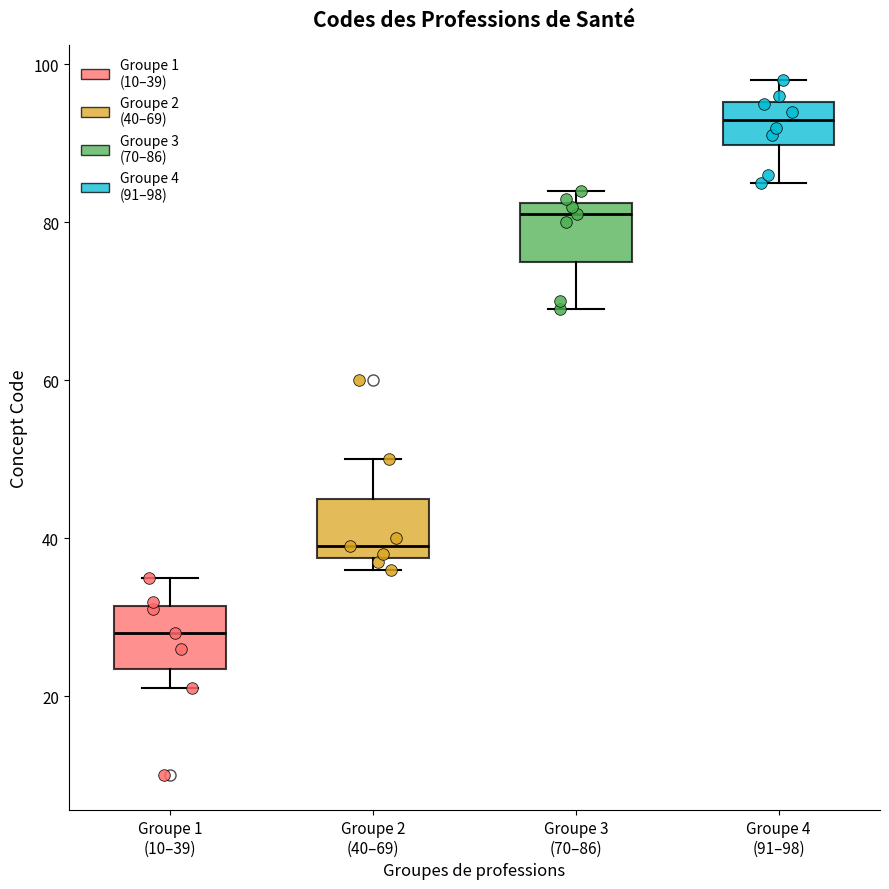

Reading left to right, read every box against the y-axis: the position of its median line, the range the box covers, and the ends of its whiskers. The values are not printed on the chart, so give them approximately, as read against the axis.

Groupe 1 (10–39): median 28, box 24 to 32, whiskers 22 to 36
Groupe 2 (40–69): median 40, box 38 to 46, whiskers 36 to 50
Groupe 3 (70–86): median 82 (just below the box's upper edge), box 76 to 82, whiskers 70 to 84
Groupe 4 (91–98): median 94, box 90 to 96, whiskers 86 to 98